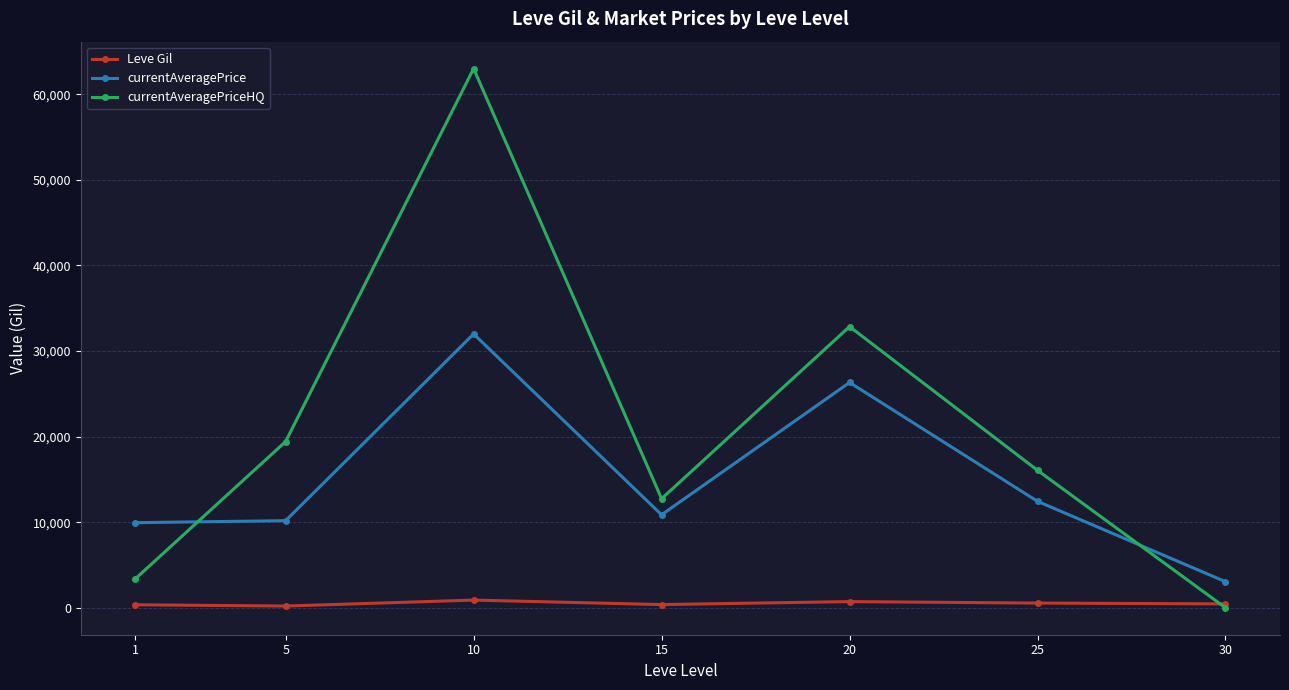

The value of currentAveragePrice at 10 is 31995.0. True or false?

True